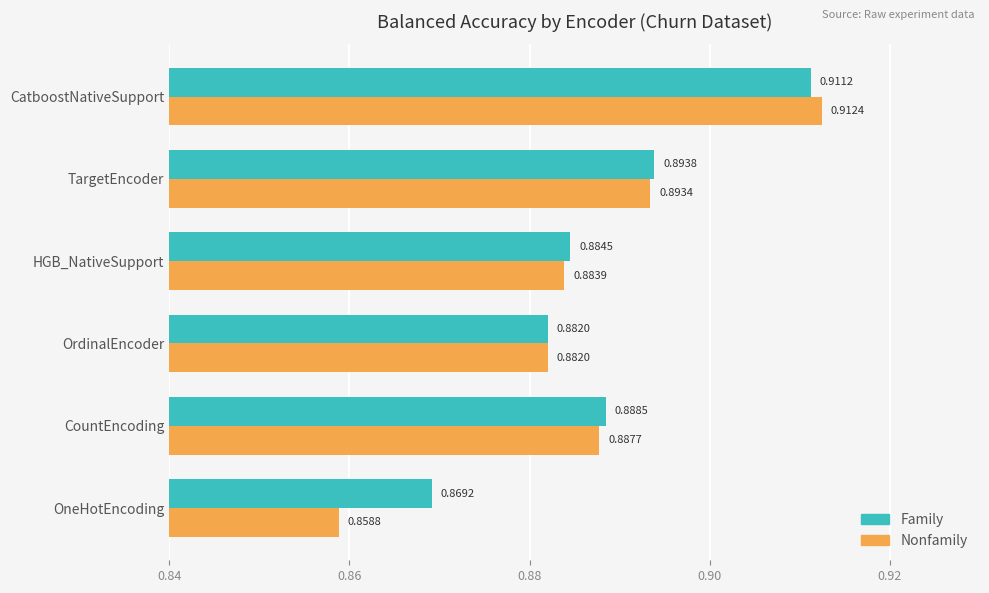

Which series has the largest total across all categories?

Family